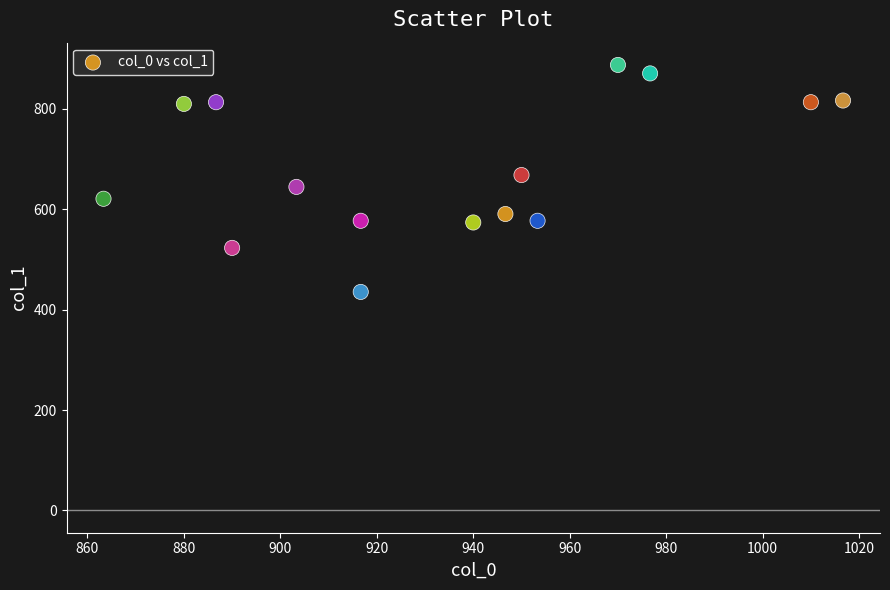

What is the range of X values (max minus min)?

153.3